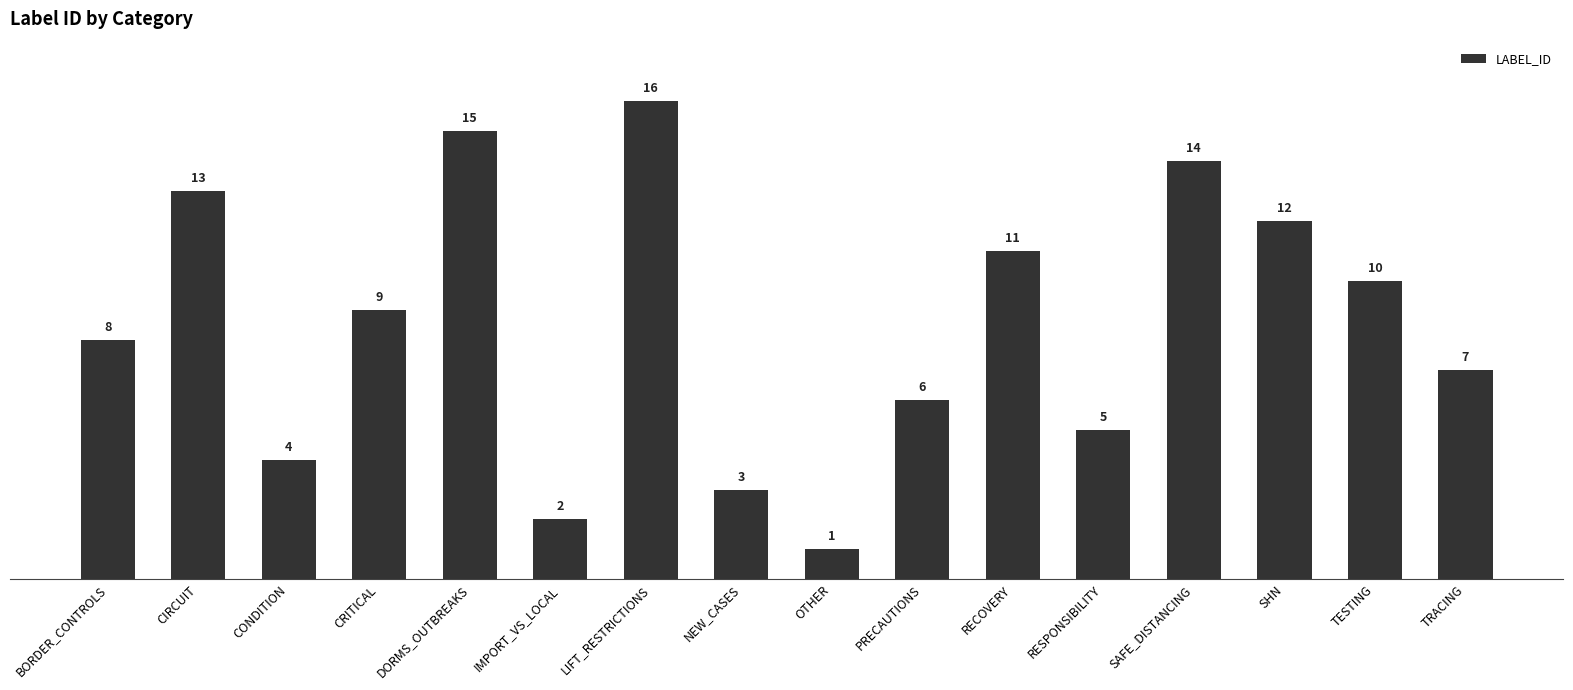

What is the difference between the maximum and second lowest values?

14